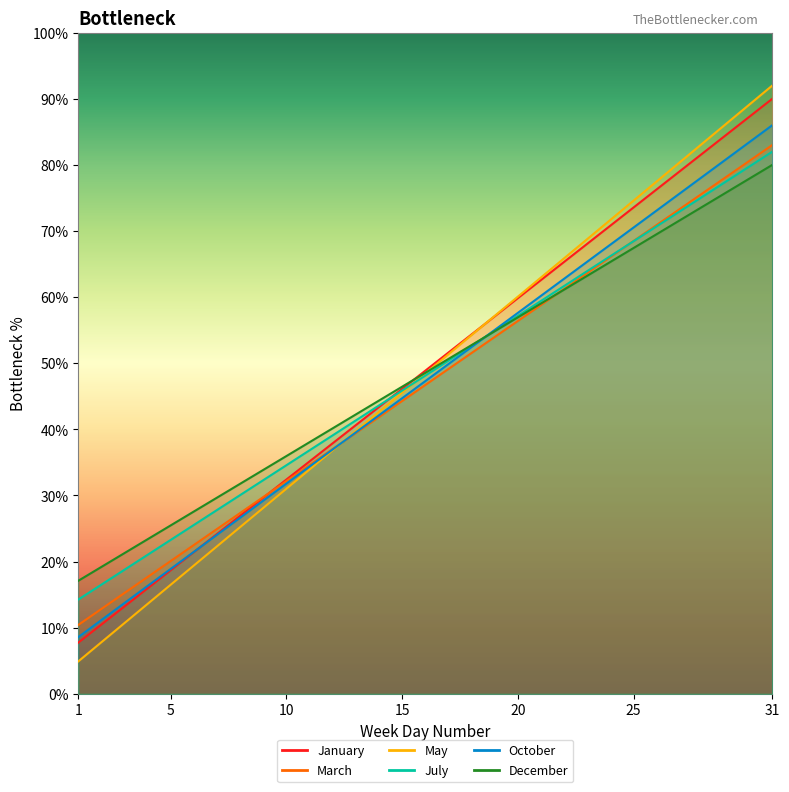

Reading left to right, what are all the values shown in this chart?

January: 1=7.7	2=10.5	3=13.2	4=16.0	5=18.7	6=21.5	7=24.2	8=26.9	9=29.7	10=32.4	11=35.2	12=37.9	13=40.6	14=43.4	15=46.1	16=48.9	17=51.6	18=54.4	19=57.1	20=59.8	21=62.6	22=65.3	23=68.1	24=70.8	25=73.5	26=76.3	27=79.0	28=81.8	29=84.5	30=87.3	31=90.0
March: 1=10.4	2=12.8	3=15.3	4=17.7	5=20.1	6=22.5	7=24.9	8=27.4	9=29.8	10=32.2	11=34.6	12=37.0	13=39.5	14=41.9	15=44.3	16=46.7	17=49.1	18=51.5	19=54.0	20=56.4	21=58.8	22=61.2	23=63.6	24=66.1	25=68.5	26=70.9	27=73.3	28=75.7	29=78.2	30=80.6	31=83.0
May: 1=4.9	2=7.8	3=10.7	4=13.6	5=16.5	6=19.4	7=22.3	8=25.2	9=28.1	10=31.0	11=33.9	12=36.8	13=39.7	14=42.6	15=45.5	16=48.5	17=51.4	18=54.3	19=57.2	20=60.1	21=63.0	22=65.9	23=68.8	24=71.7	25=74.6	26=77.5	27=80.4	28=83.3	29=86.2	30=89.1	31=92.0
July: 1=14.3	2=16.5	3=18.8	4=21.0	5=23.3	6=25.5	7=27.8	8=30.1	9=32.3	10=34.6	11=36.8	12=39.1	13=41.4	14=43.6	15=45.9	16=48.1	17=50.4	18=52.6	19=54.9	20=57.2	21=59.4	22=61.7	23=63.9	24=66.2	25=68.5	26=70.7	27=73.0	28=75.2	29=77.5	30=79.7	31=82.0
October: 1=8.6	2=11.2	3=13.7	4=16.3	5=18.9	6=21.5	7=24.1	8=26.6	9=29.2	10=31.8	11=34.4	12=37.0	13=39.5	14=42.1	15=44.7	16=47.3	17=49.9	18=52.5	19=55.0	20=57.6	21=60.2	22=62.8	23=65.4	24=67.9	25=70.5	26=73.1	27=75.7	28=78.3	29=80.8	30=83.4	31=86.0
December: 1=17.1	2=19.2	3=21.3	4=23.4	5=25.5	6=27.6	7=29.7	8=31.8	9=33.9	10=36.0	11=38.1	12=40.2	13=42.3	14=44.4	15=46.5	16=48.5	17=50.6	18=52.7	19=54.8	20=56.9	21=59.0	22=61.1	23=63.2	24=65.3	25=67.4	26=69.5	27=71.6	28=73.7	29=75.8	30=77.9	31=80.0